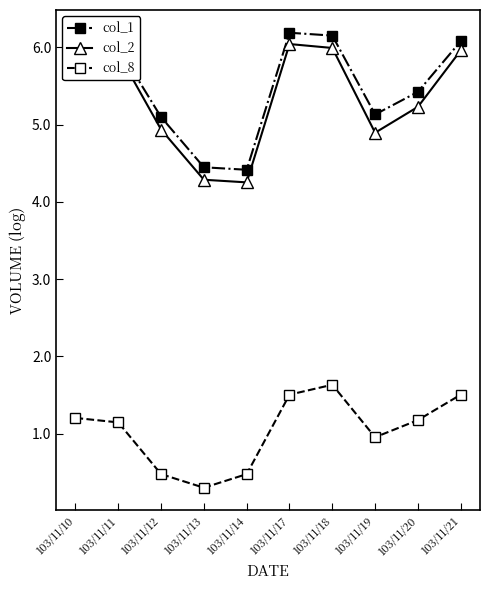

What is the maximum value shown in the chart?

6.2